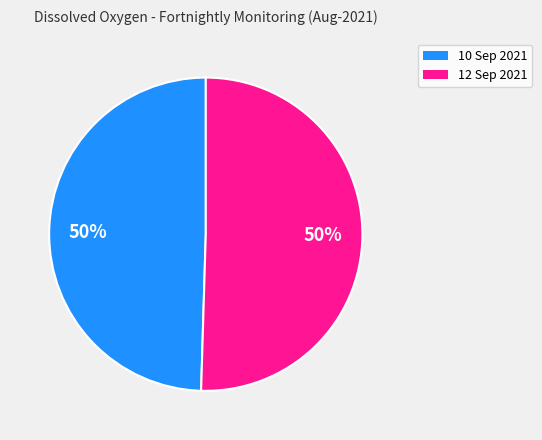

What is the ratio of the value at 12 Sep 2021 to the value at 10 Sep 2021?

1.0